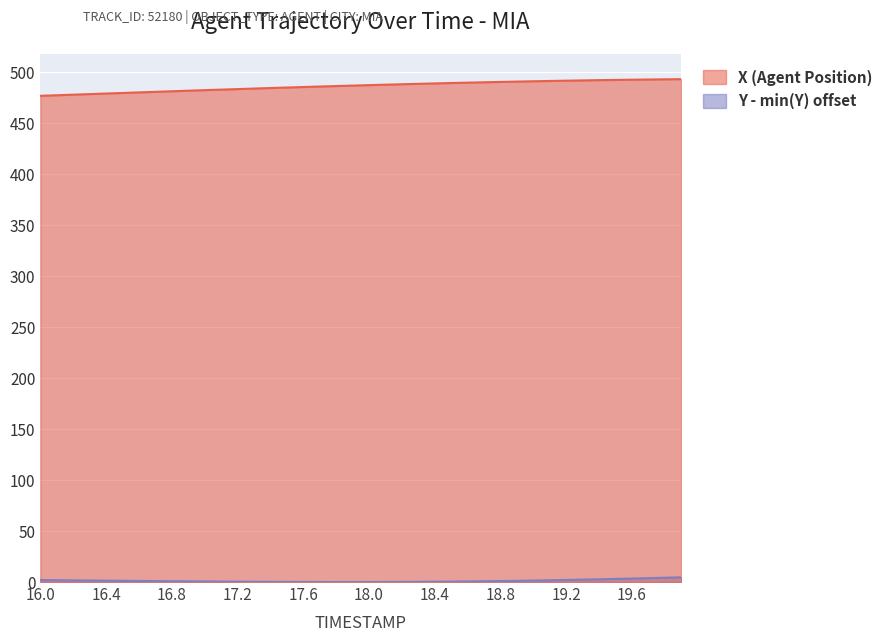

Reading left to right, extract all data points from this chart.

X (Agent Position): 477.1	477.6	478.2	478.8	479.3	479.9	480.4	481.0	481.5	482.1	482.6	483.2	483.7	484.2	484.7	485.2	485.7	486.2	486.7	487.1	487.6	488.0	488.4	488.8	489.2	489.6	490.0	490.4	490.7	491.0	491.4	491.6	491.9	492.2	492.4	492.7	492.9	493.1	493.3	493.4
Y (Agent Position): 2.0	1.8	1.6	1.5	1.3	1.2	1.1	0.9	0.8	0.7	0.5	0.4	0.3	0.2	0.2	0.1	0.1	0.0	0.0	0.0	0.0	0.0	0.1	0.2	0.3	0.4	0.6	0.8	1.0	1.2	1.4	1.7	2.0	2.3	2.7	3.0	3.4	3.8	4.2	4.6